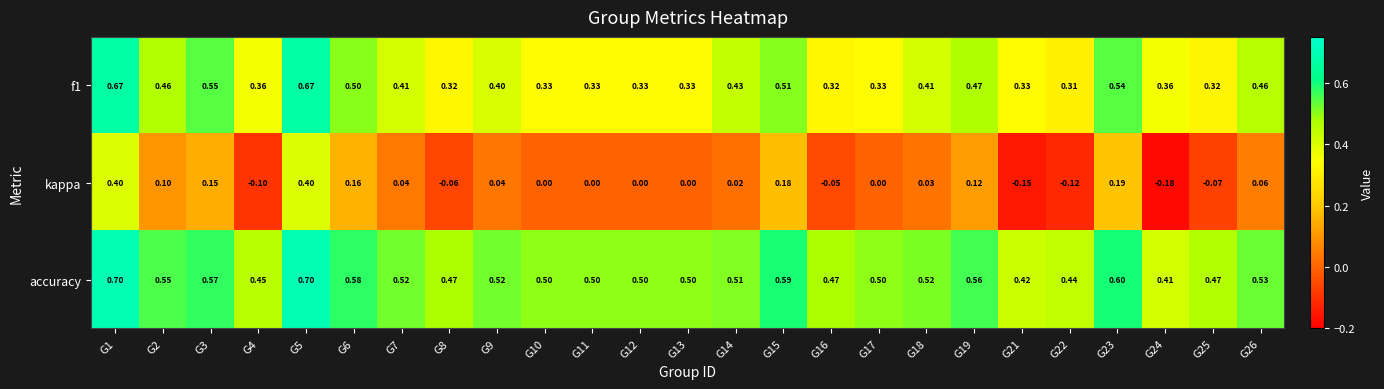

Which series changed the most between G1 and G23?

kappa